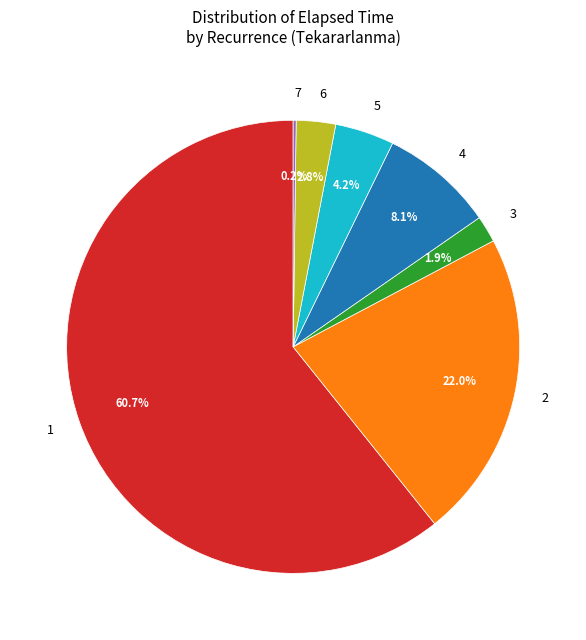

Do 1 and 5 together represent more than half of the pie?

Yes